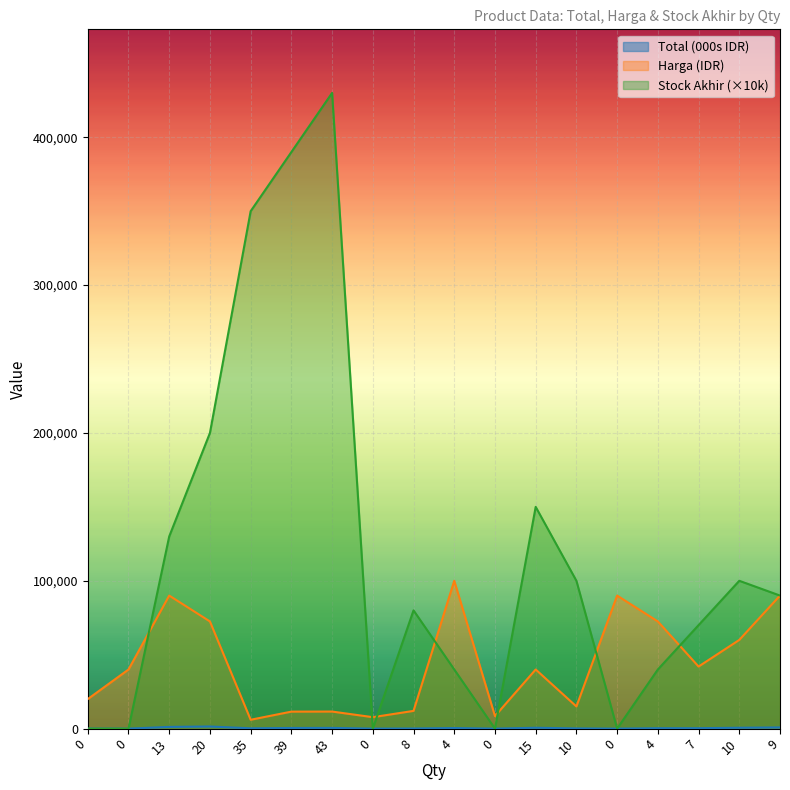

Which series has the widest spread of values?

Stock Akhir (×10k)